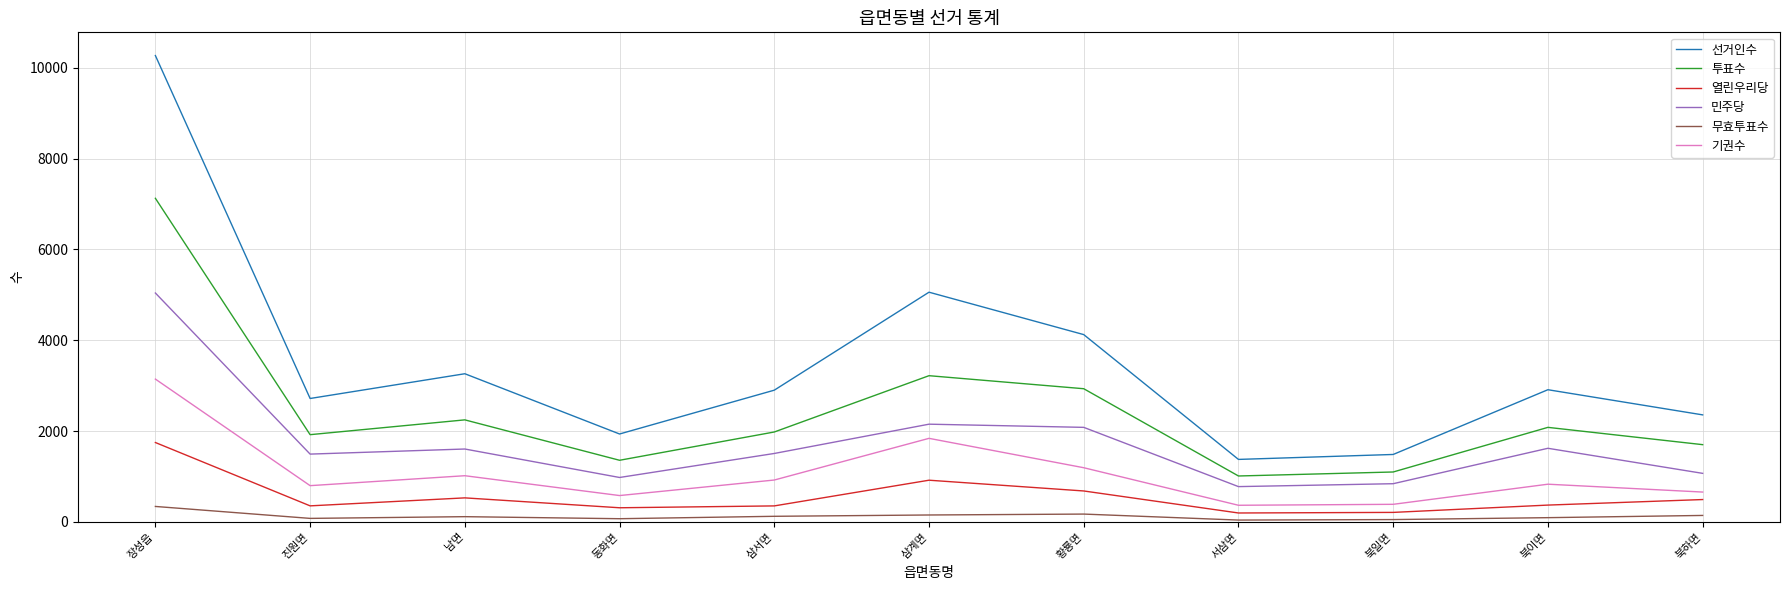

What is the maximum value shown in the chart?

10270